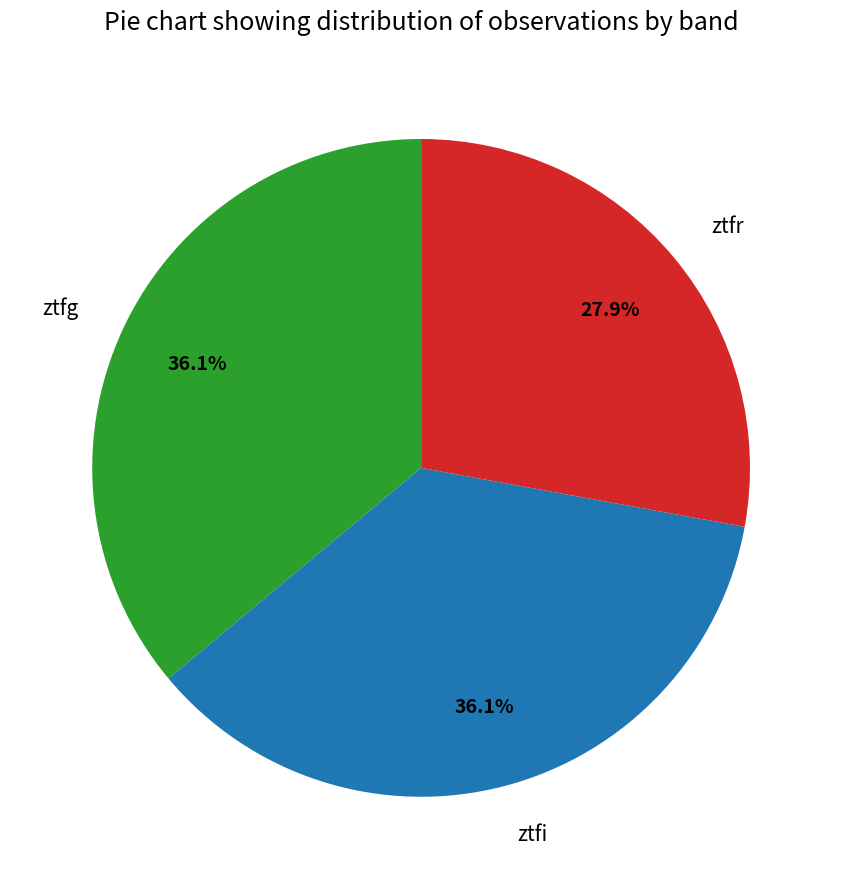

To the nearest percent, what is the difference between the largest and smallest slice percentages?

8%